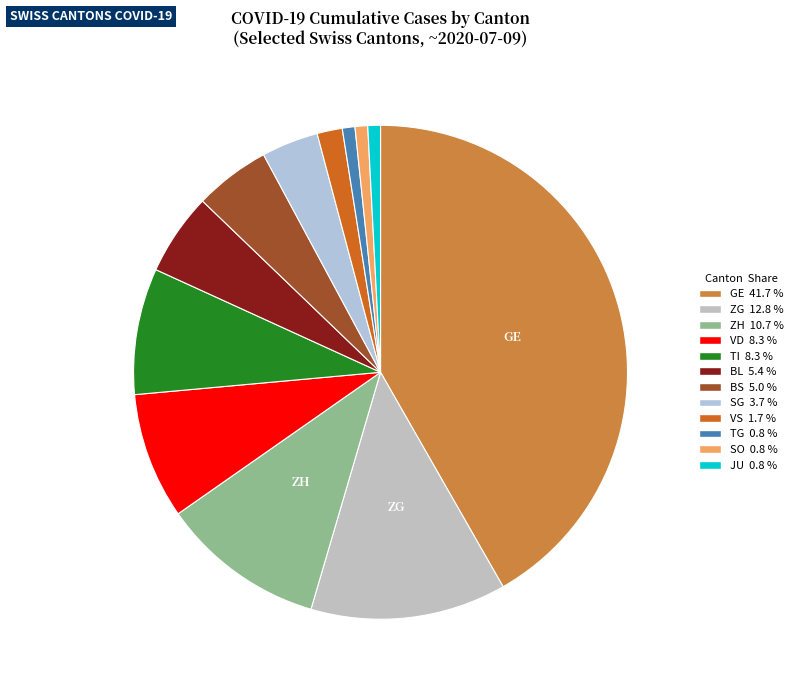

How many segments does this pie chart have?

12